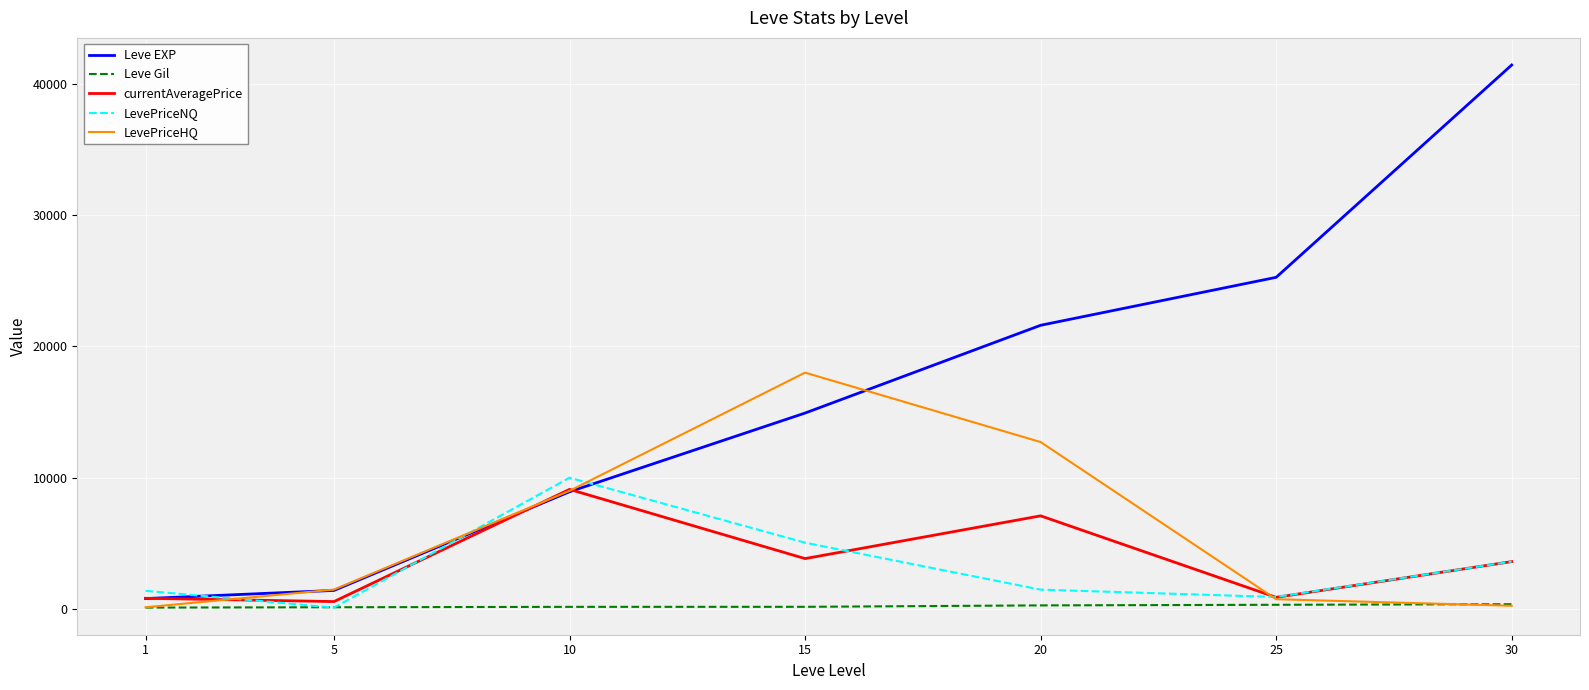

At which category is the sum across all series the highest?

30